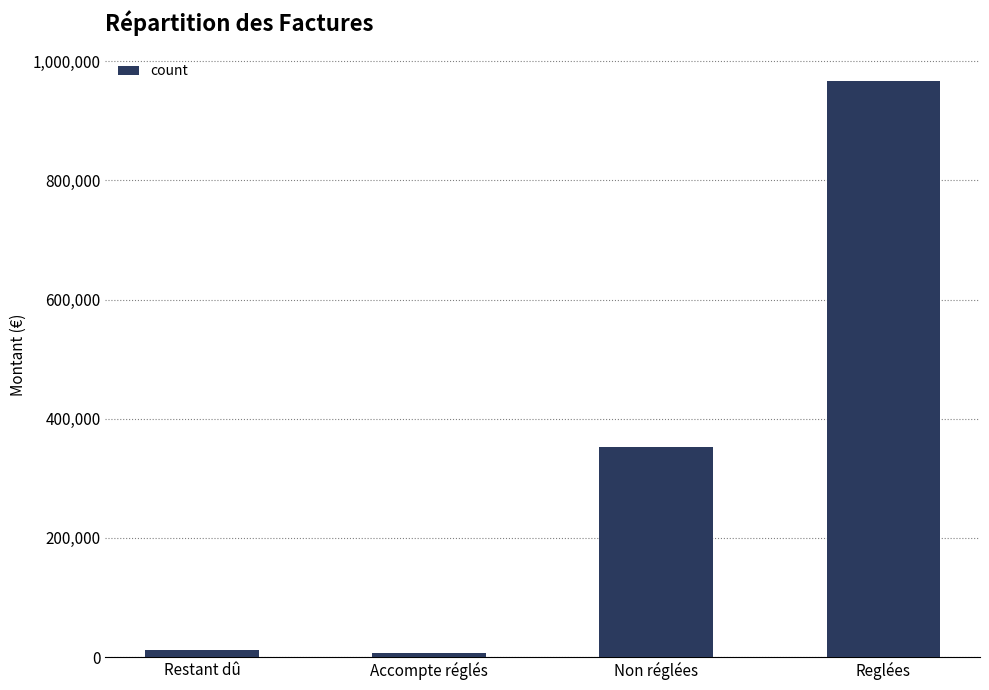

What is the smallest value displayed?

6158.1